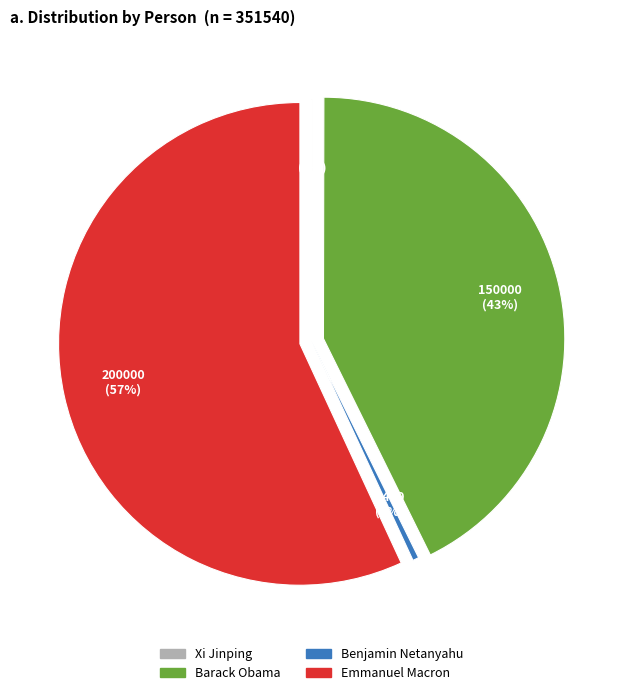

To the nearest percent, what portion does Emmanuel Macron represent?

57%